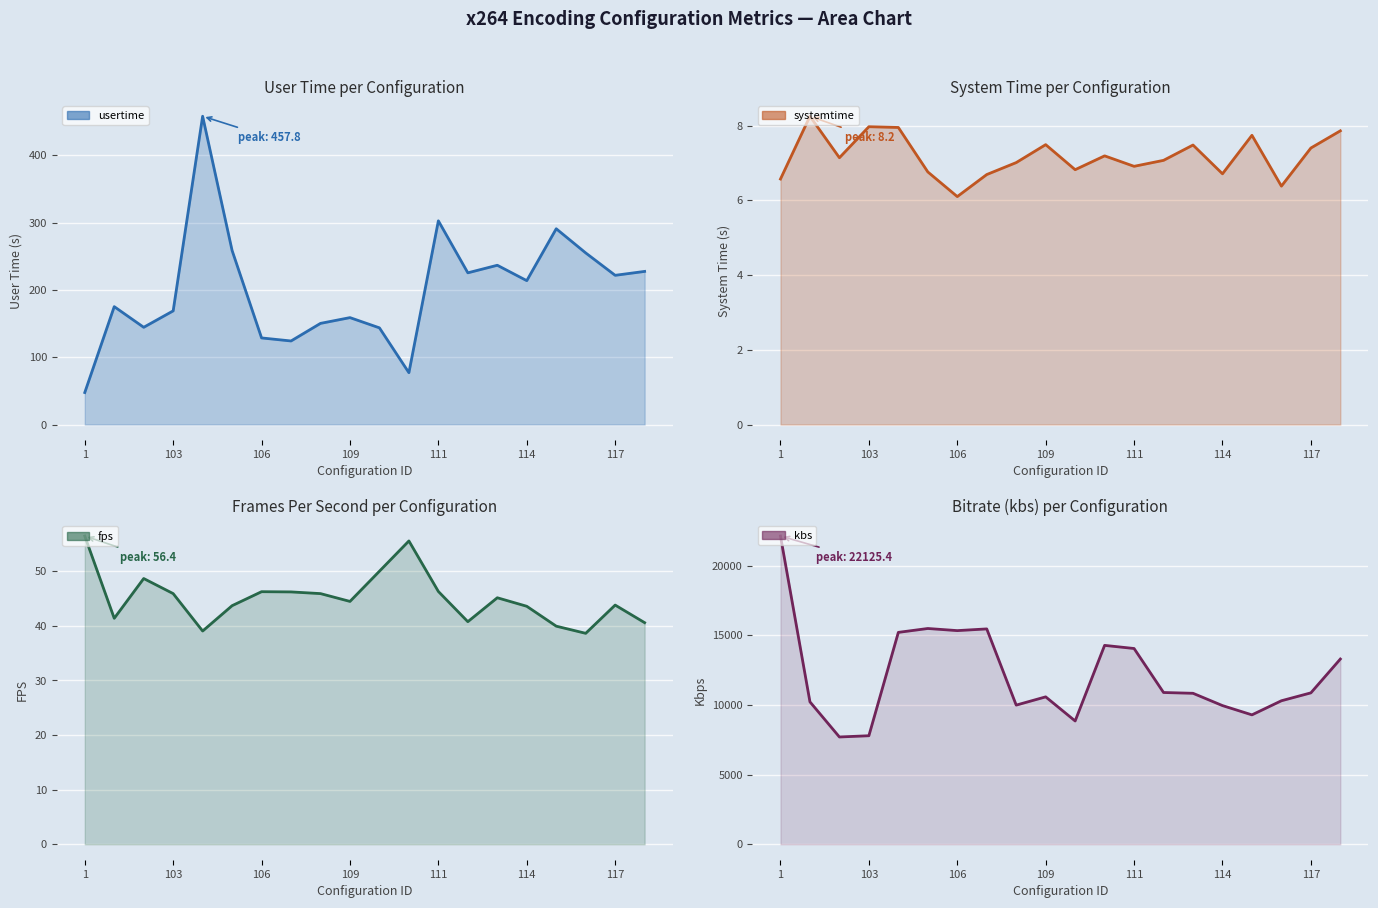

Between 114 and 117, which is larger?

117